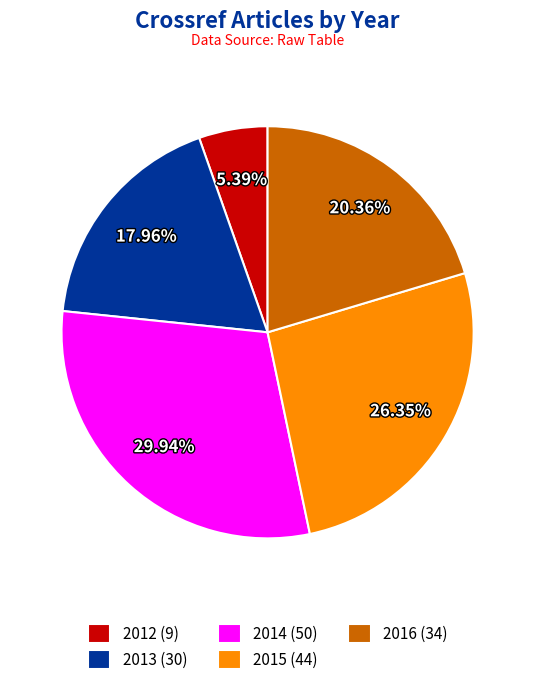

The 2016 slice represents 20% of the pie. True or false?

True